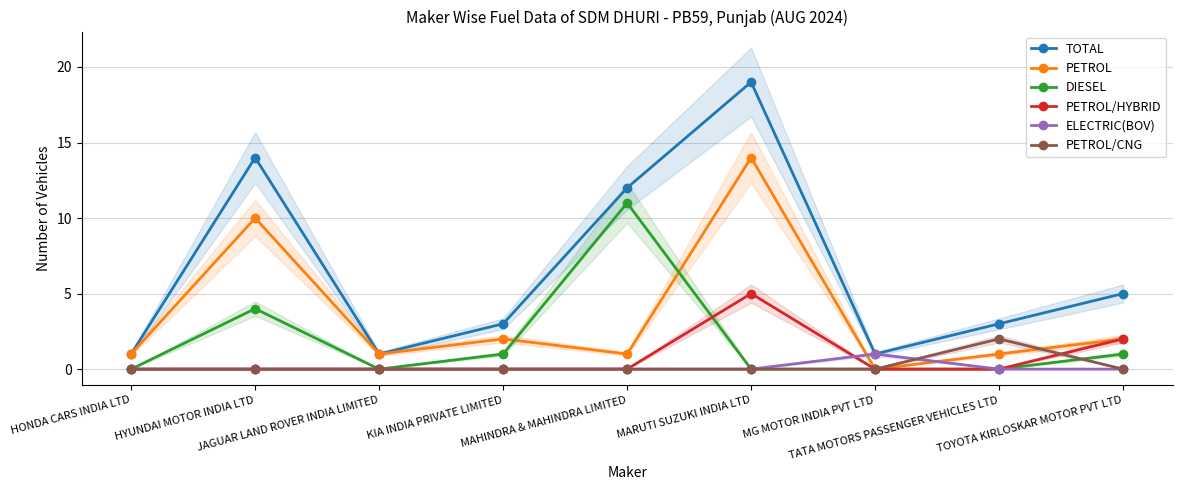

Does the chart display data point markers on the line(s)?

Yes